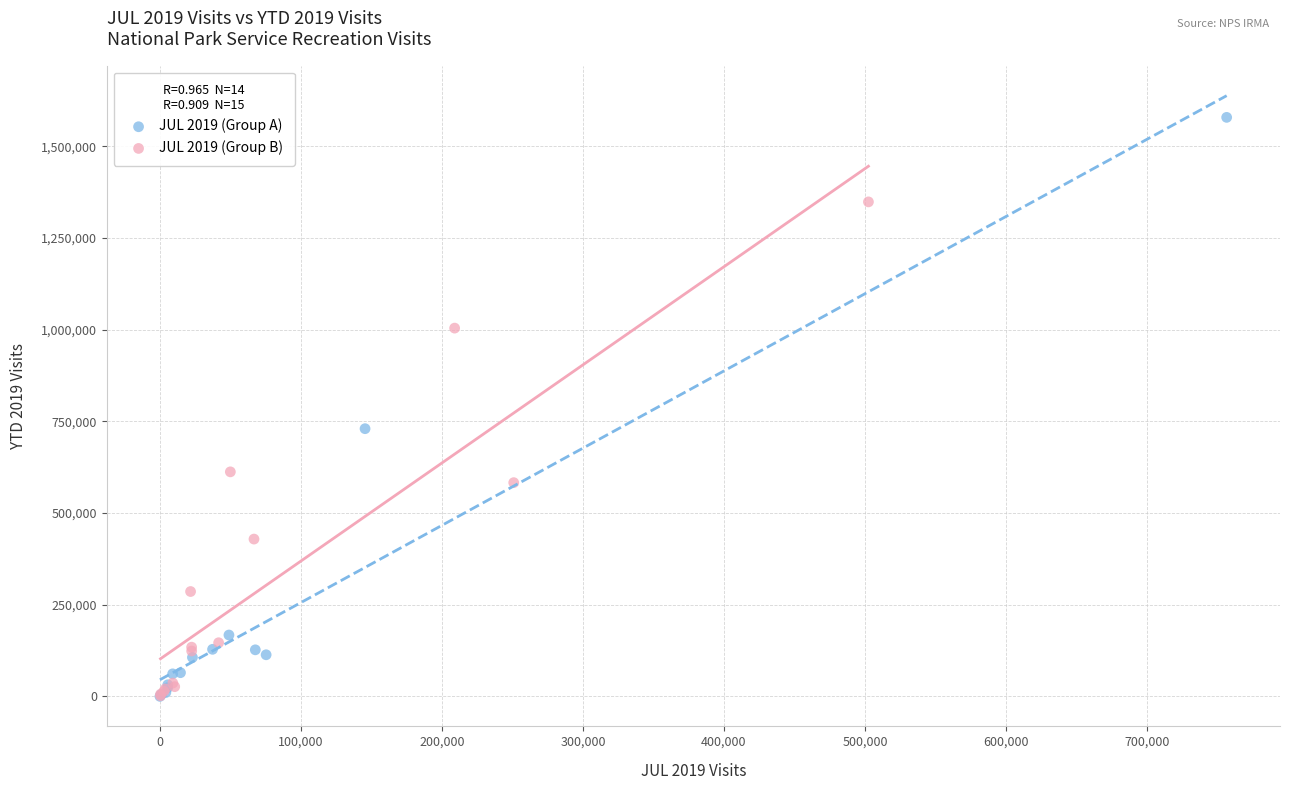

Which series has the largest Y range (max minus min)?

JUL 2019 (Group A)